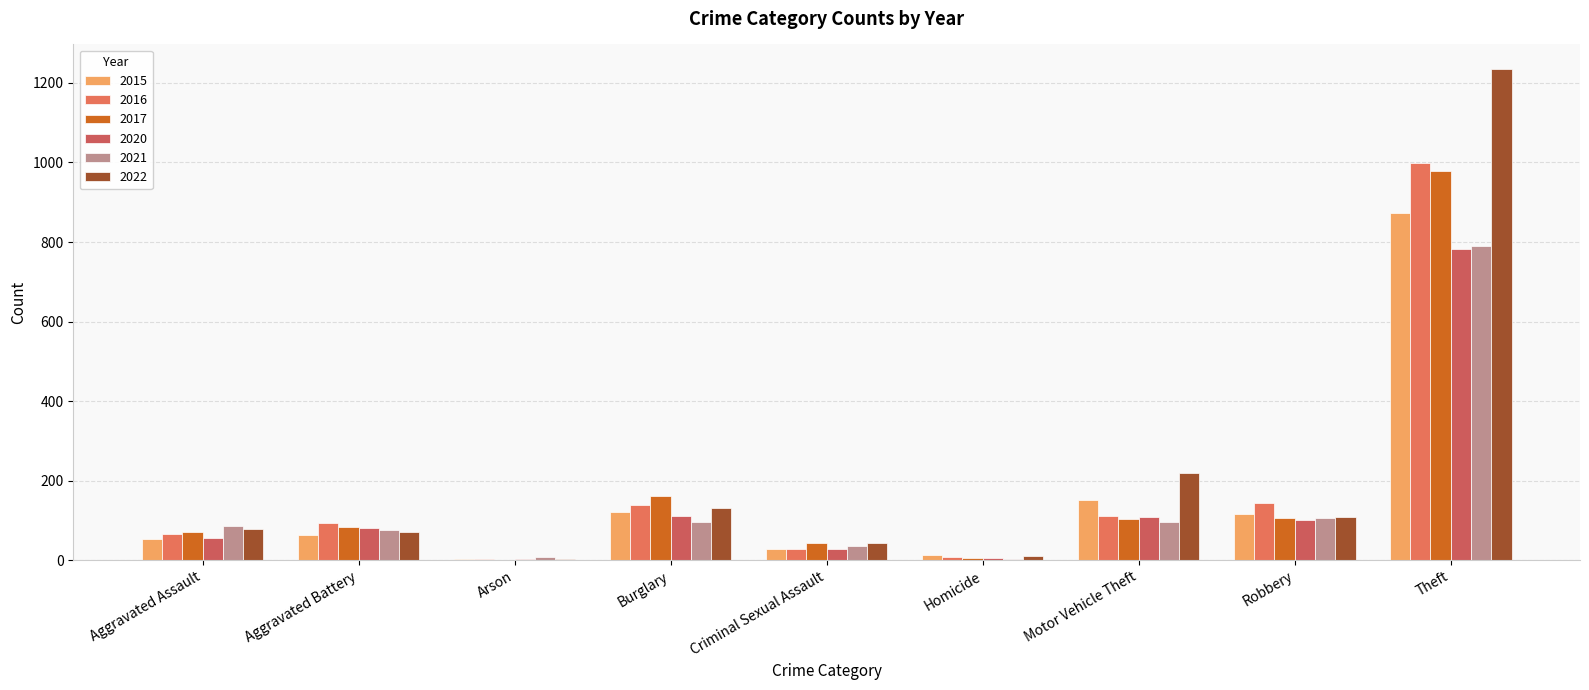

What is the average value of the 2021 series?

144